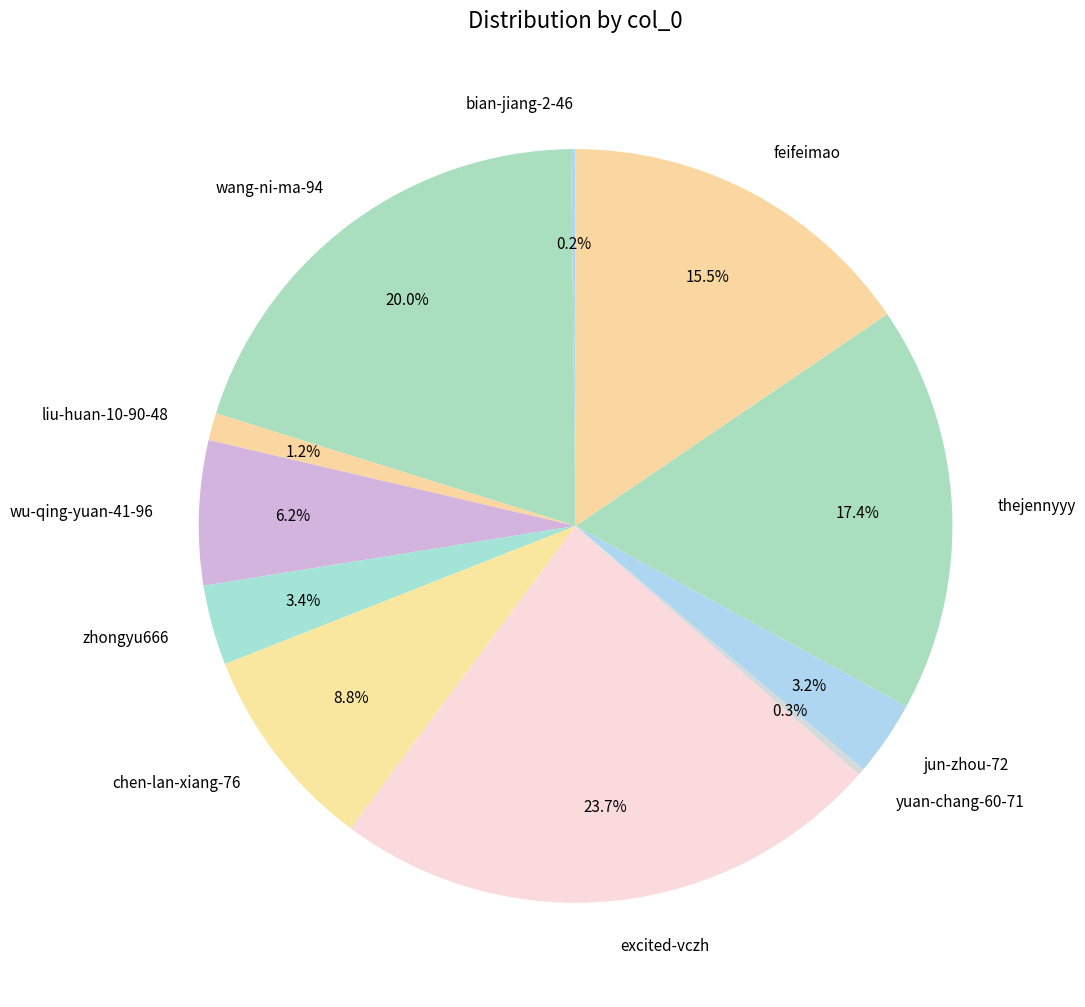

How much of the chart is everything except wu-qing-yuan-41-96?

93.8%